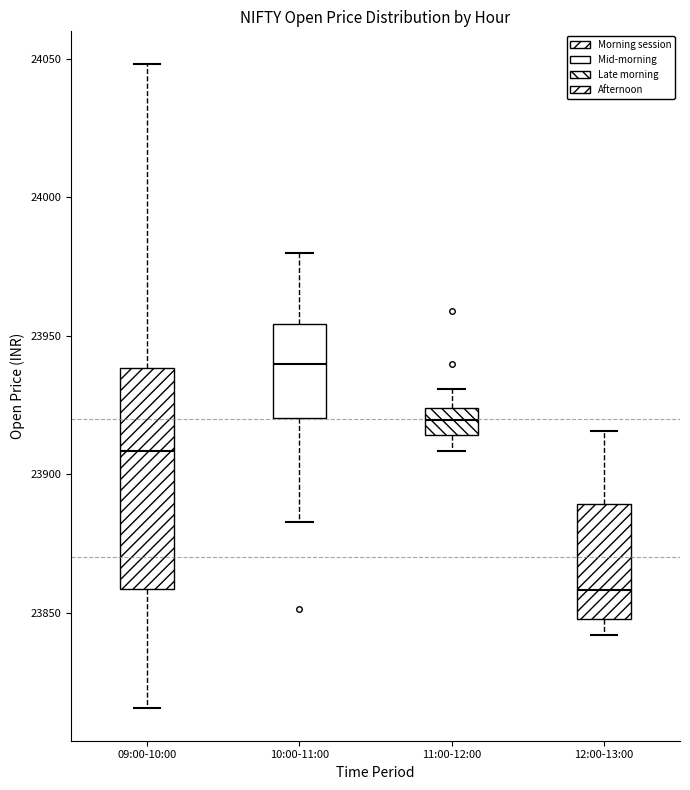

Reading left to right, read every box against the y-axis: the position of its median line, the range the box covers, and the ends of its whiskers. The values are not printed on the chart, so give them approximately, as read against the axis.

09:00-10:00: median 23910, box 23860 to 23940, whiskers 23815 to 24050
10:00-11:00: median 23940, box 23920 to 23955, whiskers 23885 to 23980
11:00-12:00: median 23920, box 23915 to 23925, whiskers 23910 to 23930
12:00-13:00: median 23860, box 23850 to 23890, whiskers 23840 to 23915